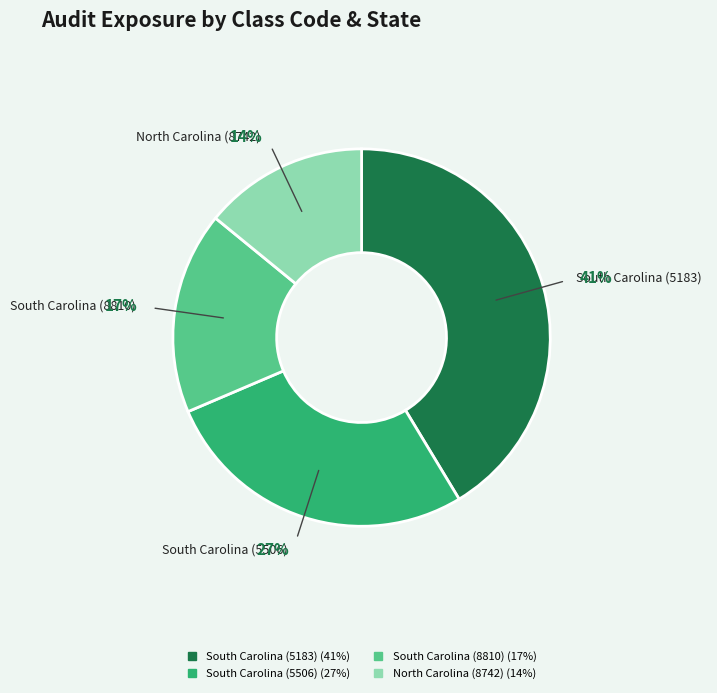

Count the number of slices in the pie.

4